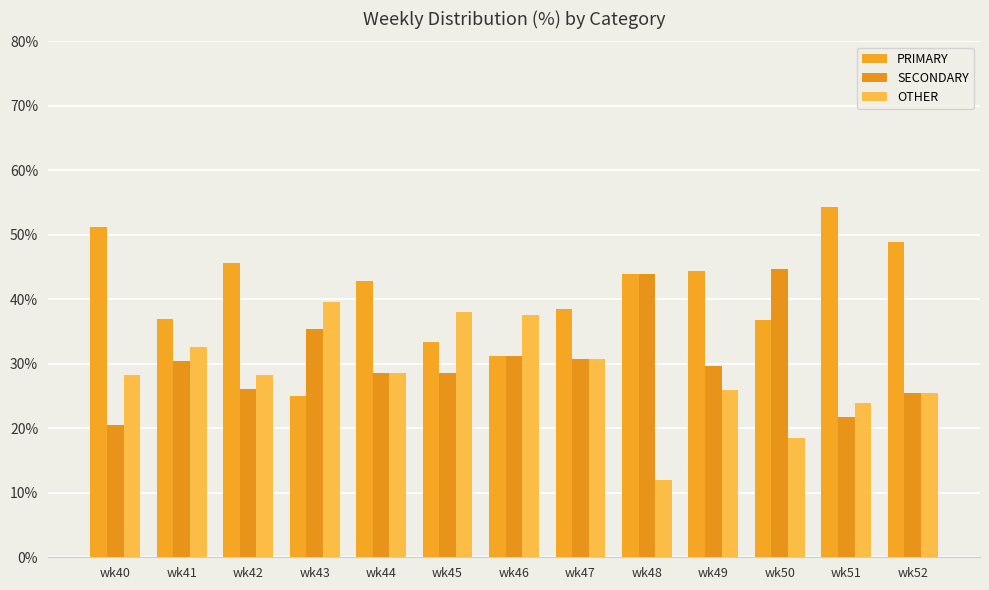

List the labels in order of OTHER value, smallest first.

wk48, wk50, wk51, wk52, wk49, wk40, wk42, wk44, wk47, wk41, wk46, wk45, wk43